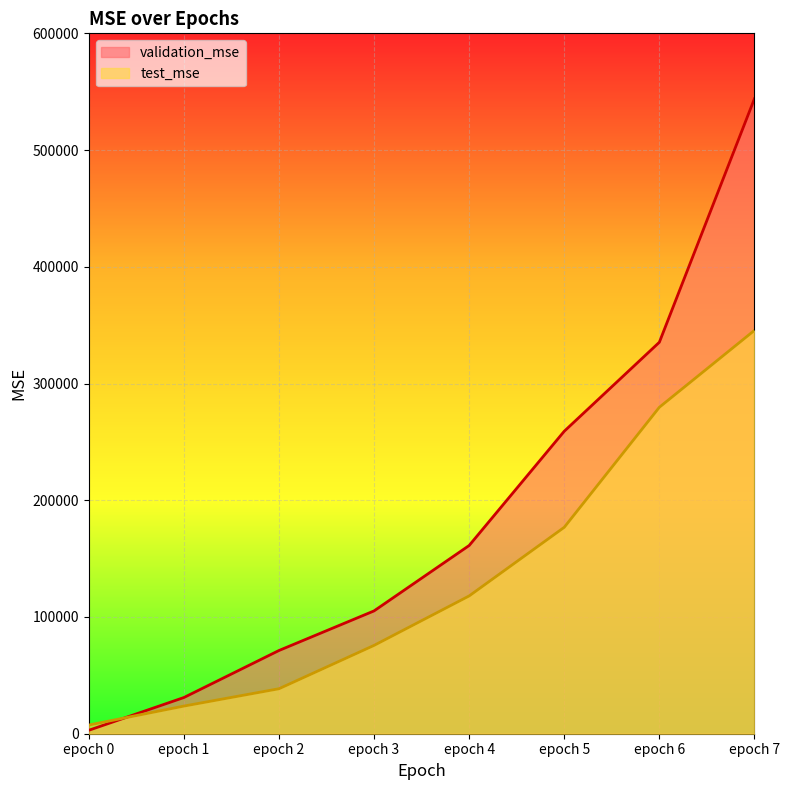

What is the greatest value displayed?

543972.8